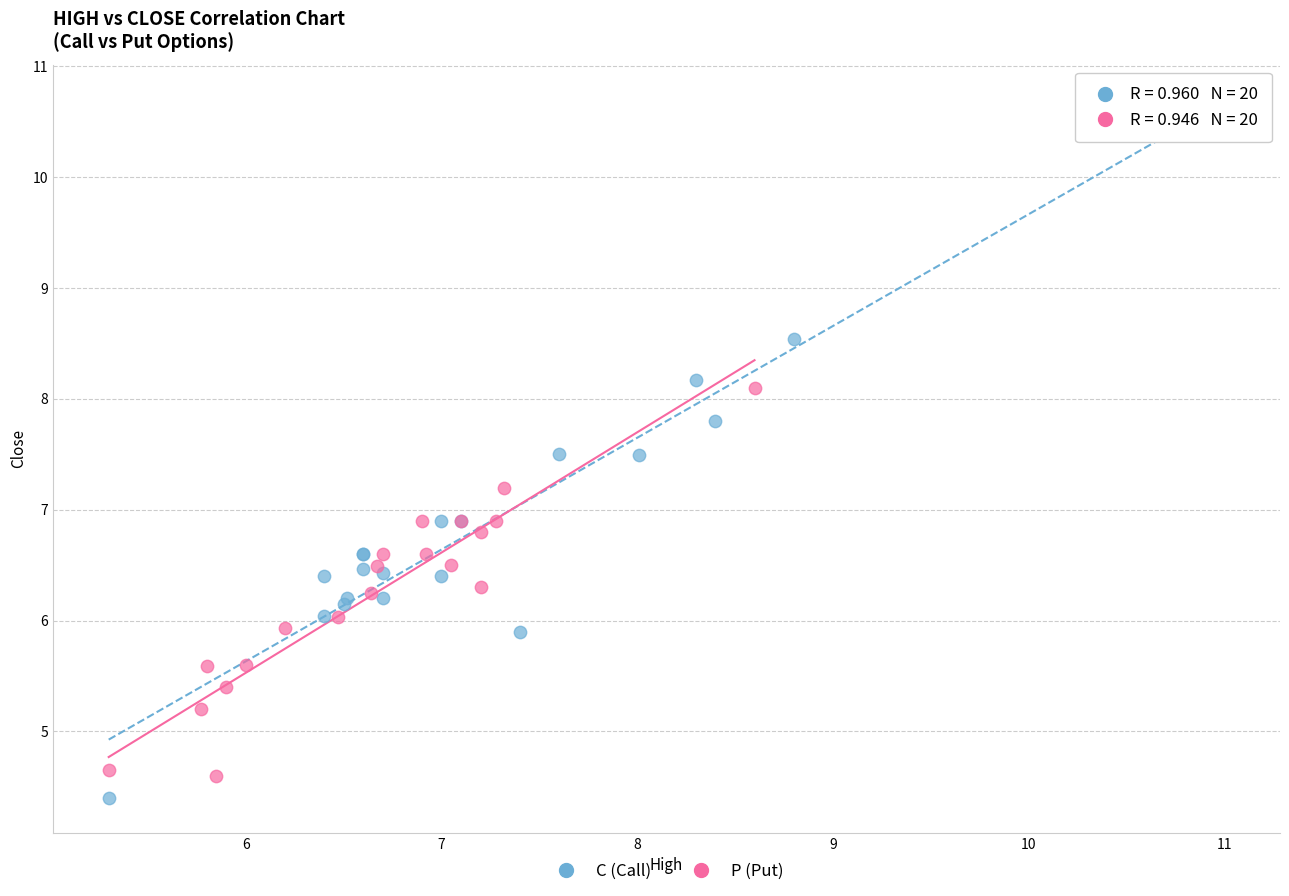

Which series contains the highest Y value?

C (Call)